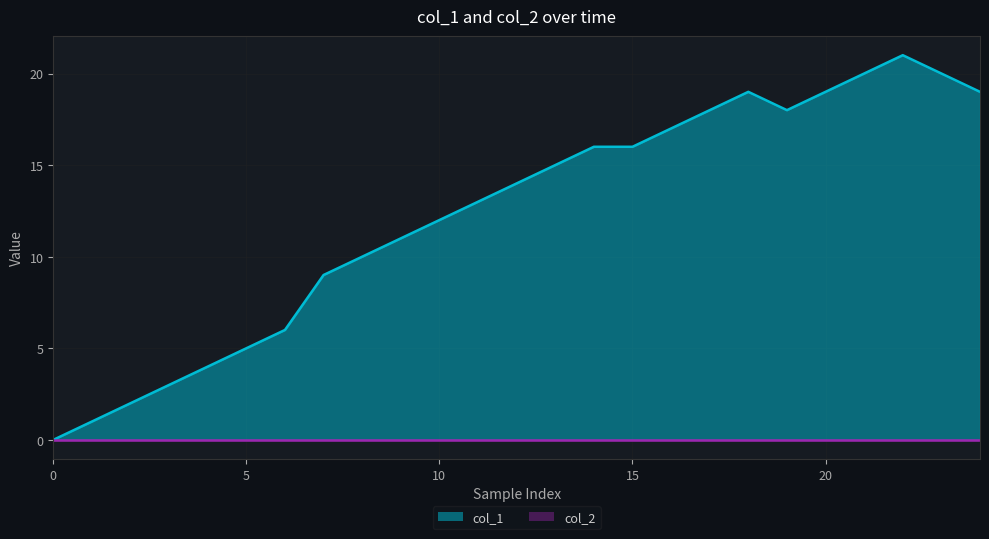

What is the greatest value displayed?

21